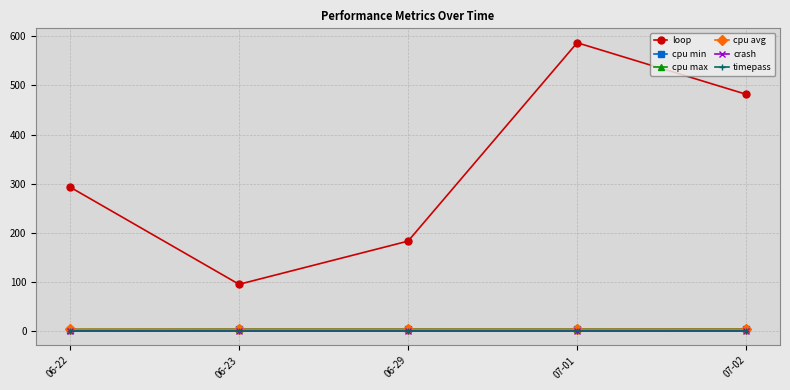

Is this an area chart (filled region under the line)?

No